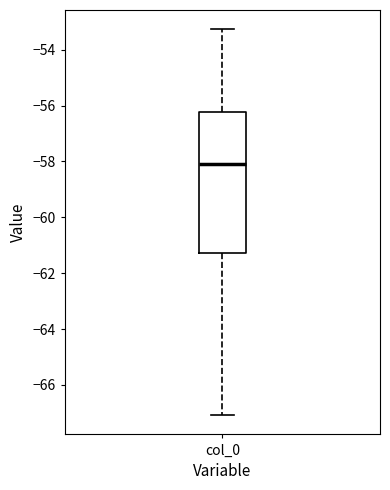

Transcribe this box plot: give where the median line is, the range the box spans, and where the two whiskers end, as read against the y-axis. The values are not printed on the chart, so give them approximately, as read against the axis.

median -58.0, box -61.2 to -56.2, whiskers -67.0 to -53.2